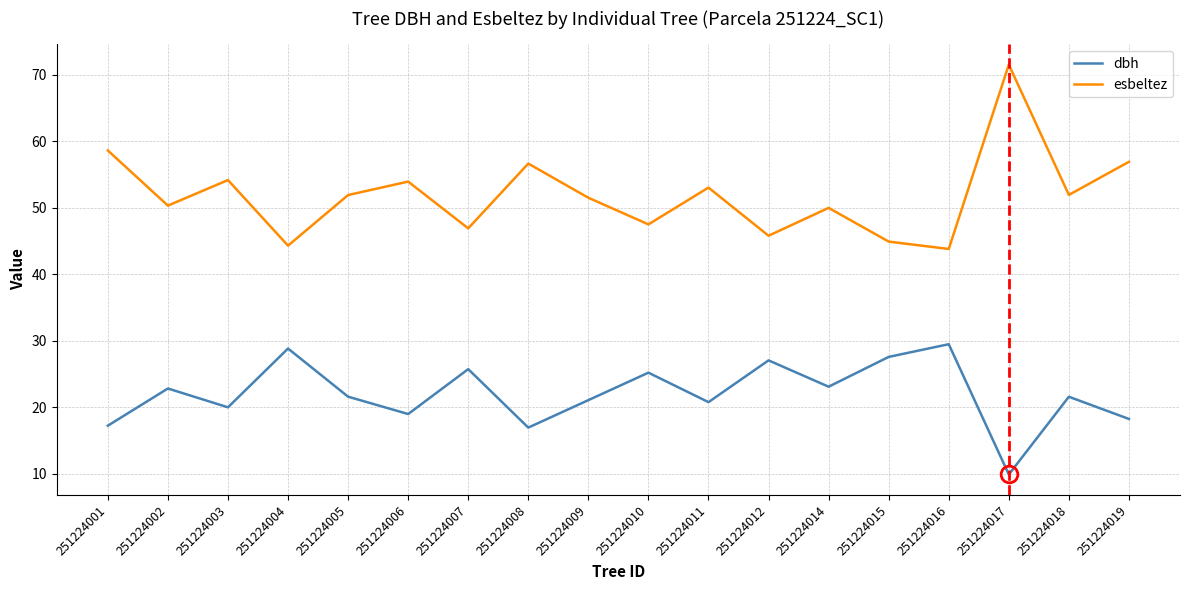

True or false: esbeltez and dbh intersect in this chart.

False